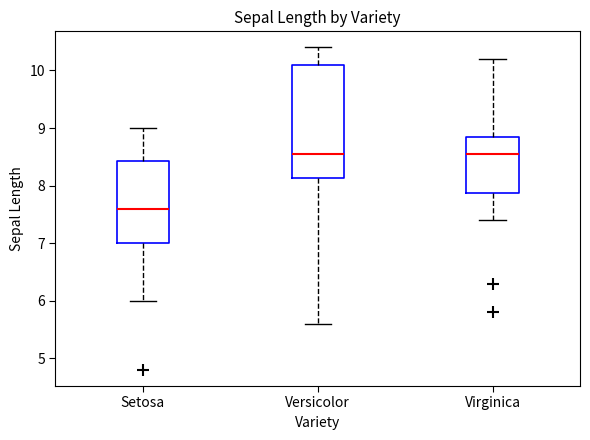

Reading left to right, read every box against the y-axis: the position of its median line, the range the box covers, and the ends of its whiskers. The values are not printed on the chart, so give them approximately, as read against the axis.

Setosa: median 7.6, box 7.0 to 8.4, whiskers 6.0 to 9.0
Versicolor: median 8.6, box 8.1 to 10.1, whiskers 5.6 to 10.4
Virginica: median 8.6, box 7.9 to 8.9, whiskers 7.4 to 10.2